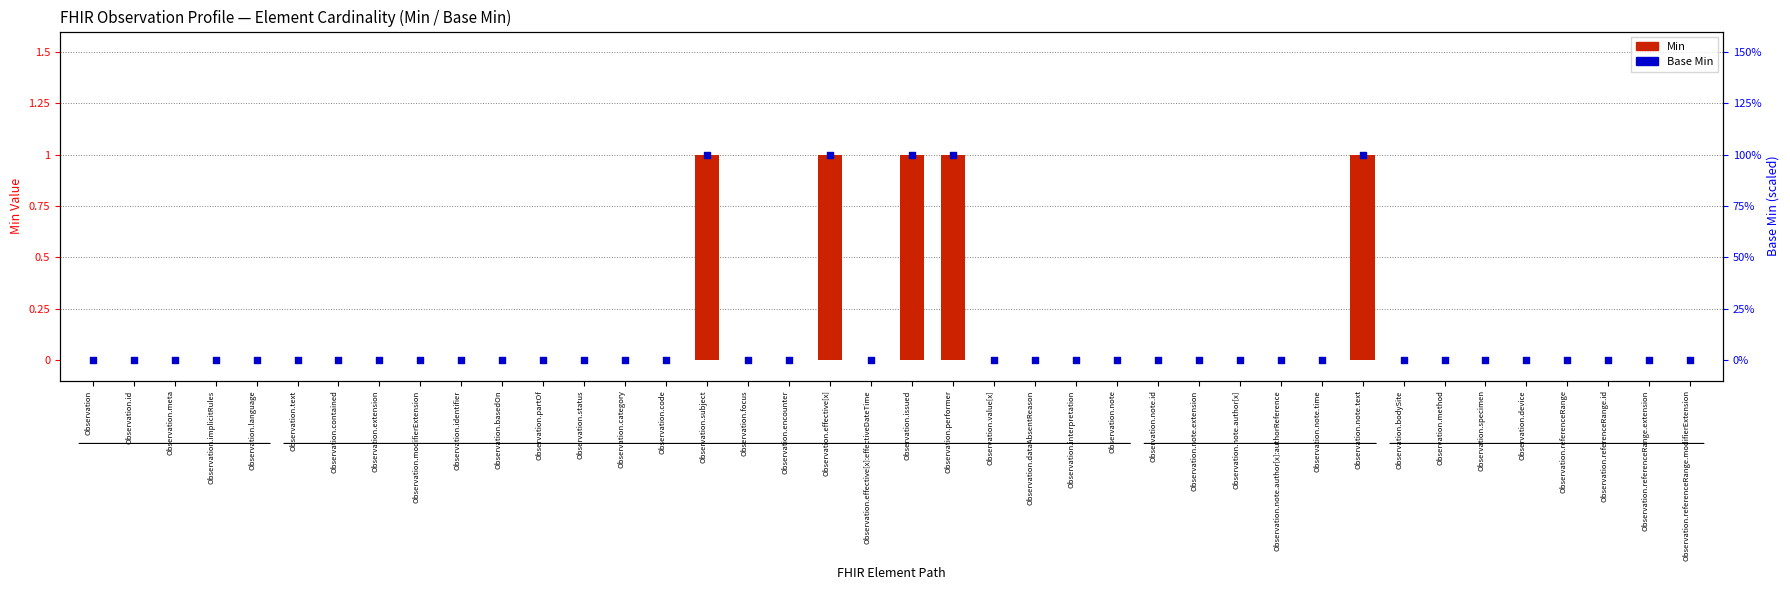

What is the total value across all series at Observation.note.text?

2